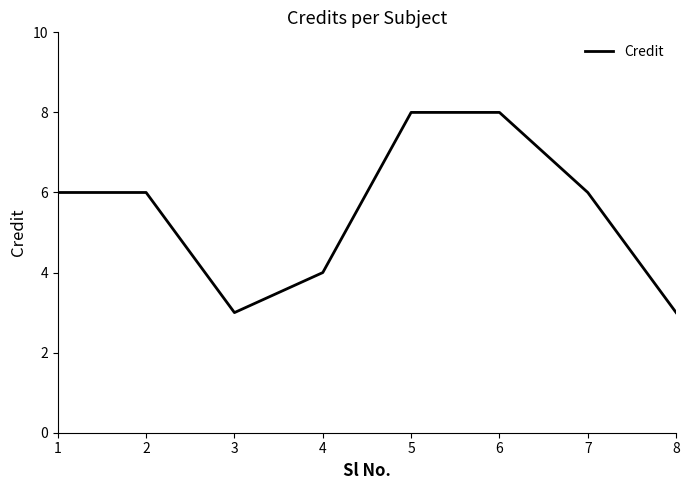

What is the greatest value displayed?

8